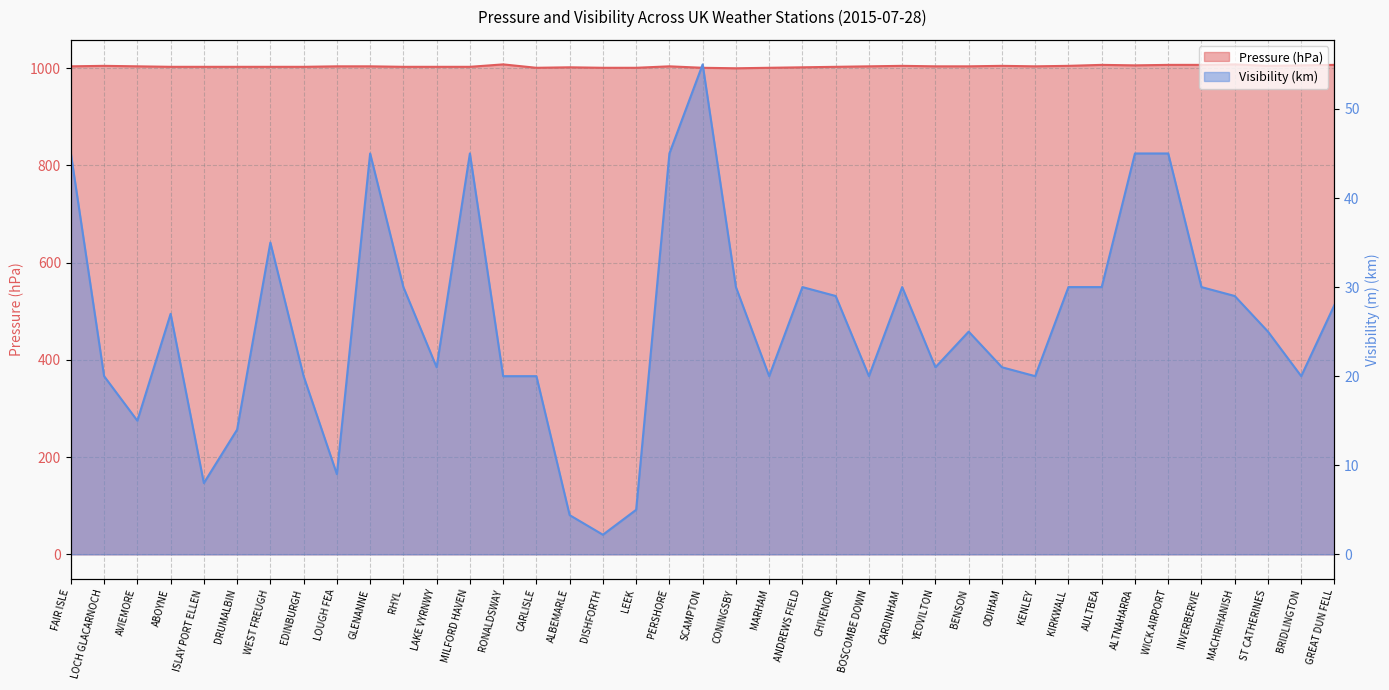

Where is the first local minimum for Pressure?

CARLISLE